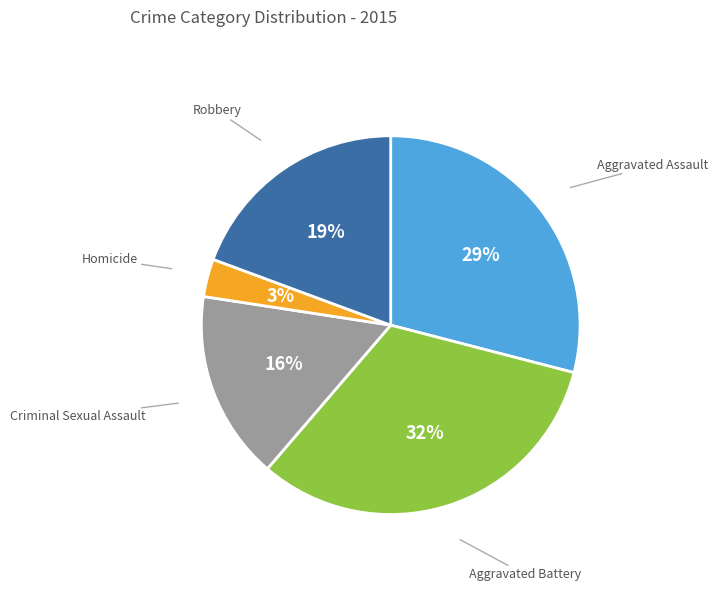

Count the number of slices in the pie.

5